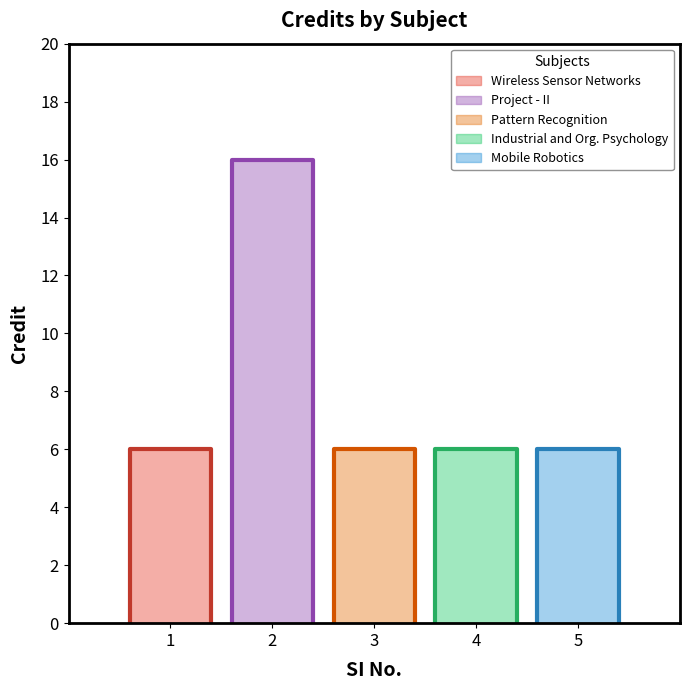

How many points are higher than both their immediate neighbors (excluding endpoints)?

1